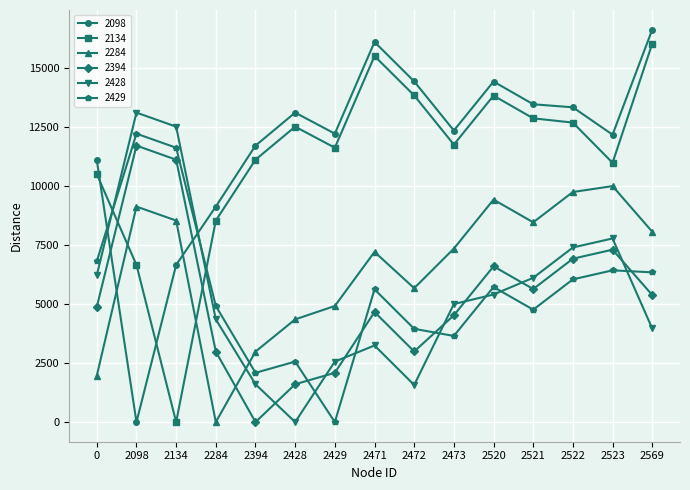

What is the spread (max minus min) of values at 2284?

9131.1